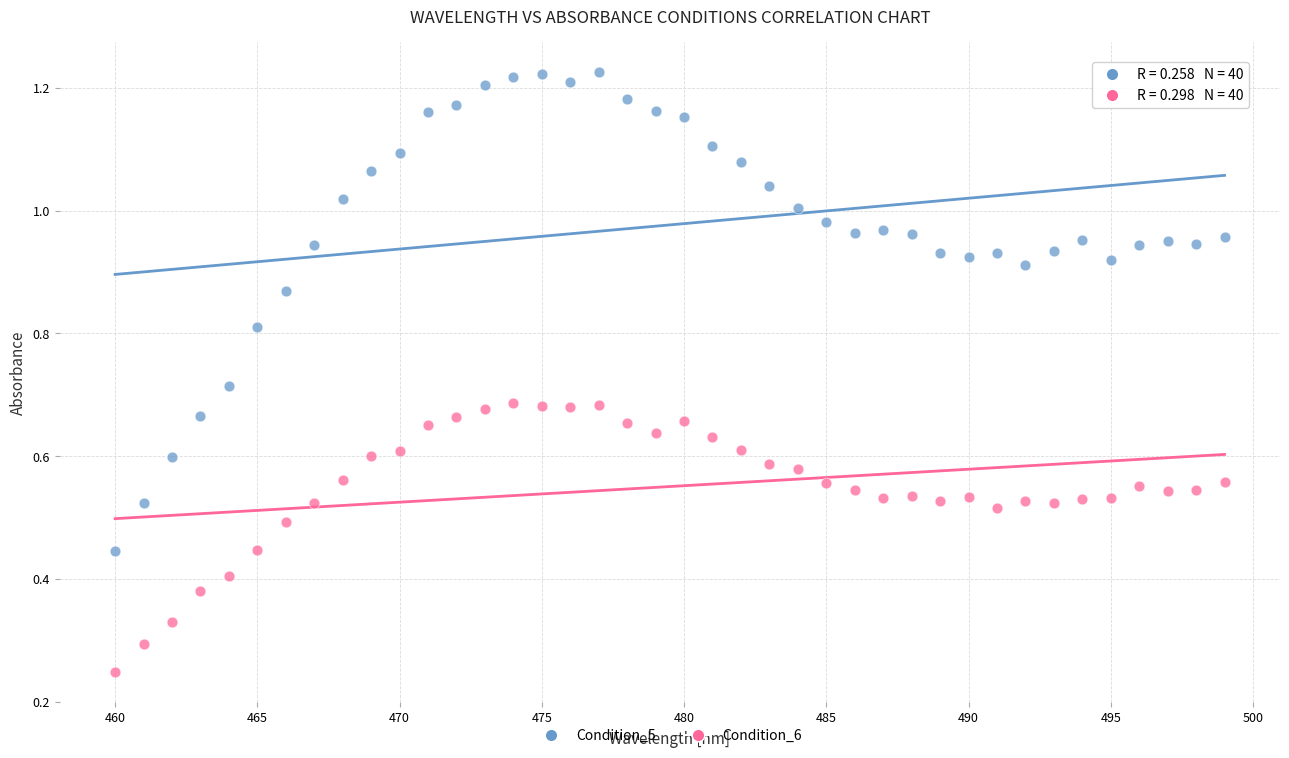

What are all the series names shown in the legend?

Condition_5, Condition_6